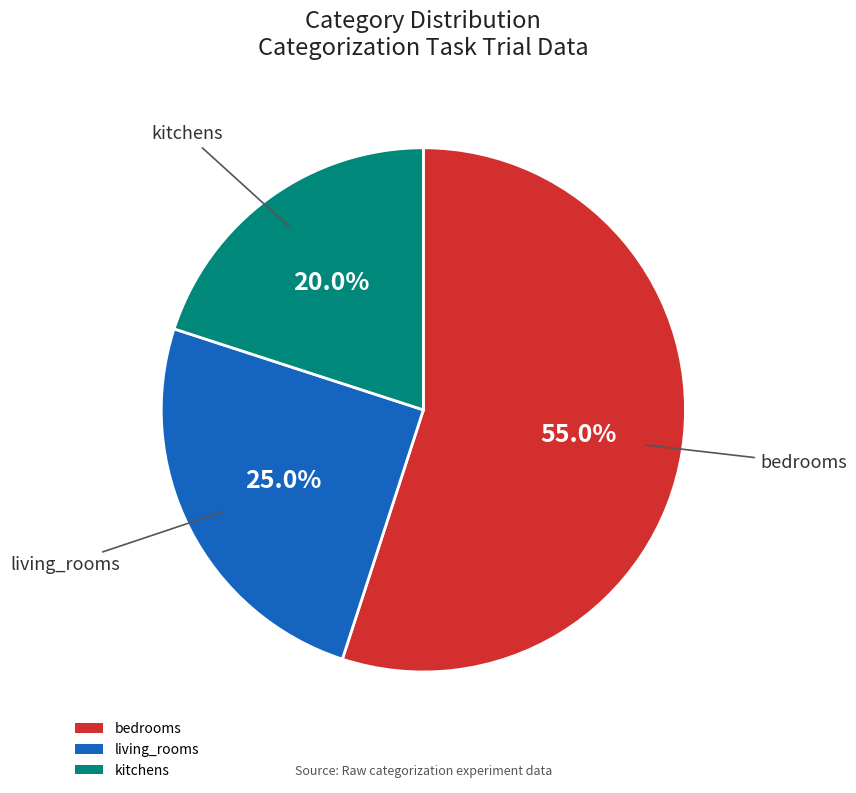

How many slices are in this pie chart?

3